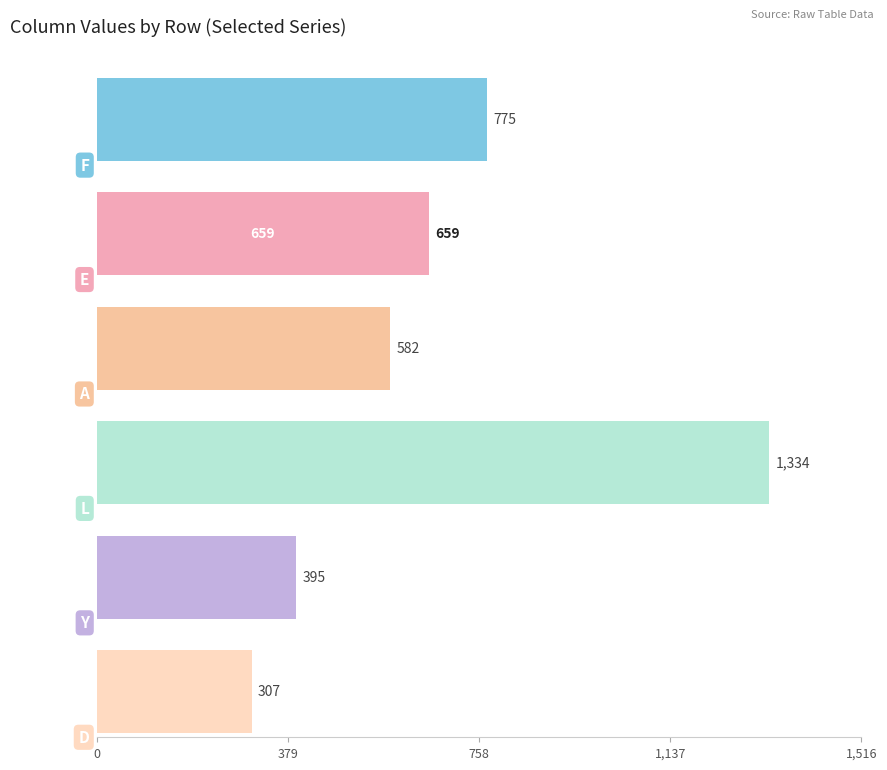

The value of F at Y is 110. True or false?

False